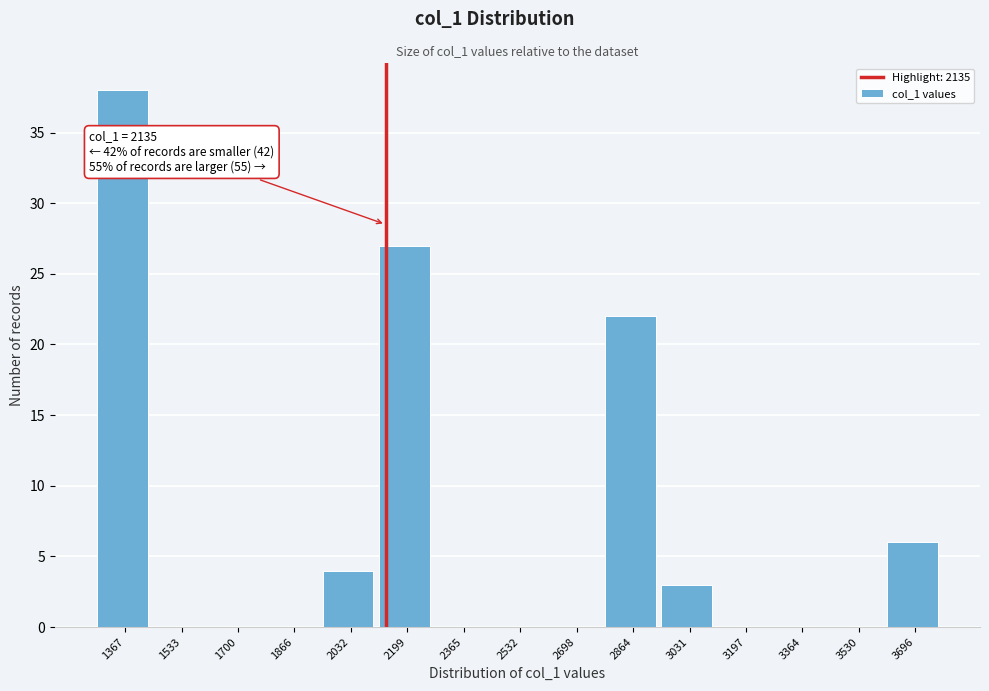

Which range on the x-axis has the tallest bar?

1280 to 1460